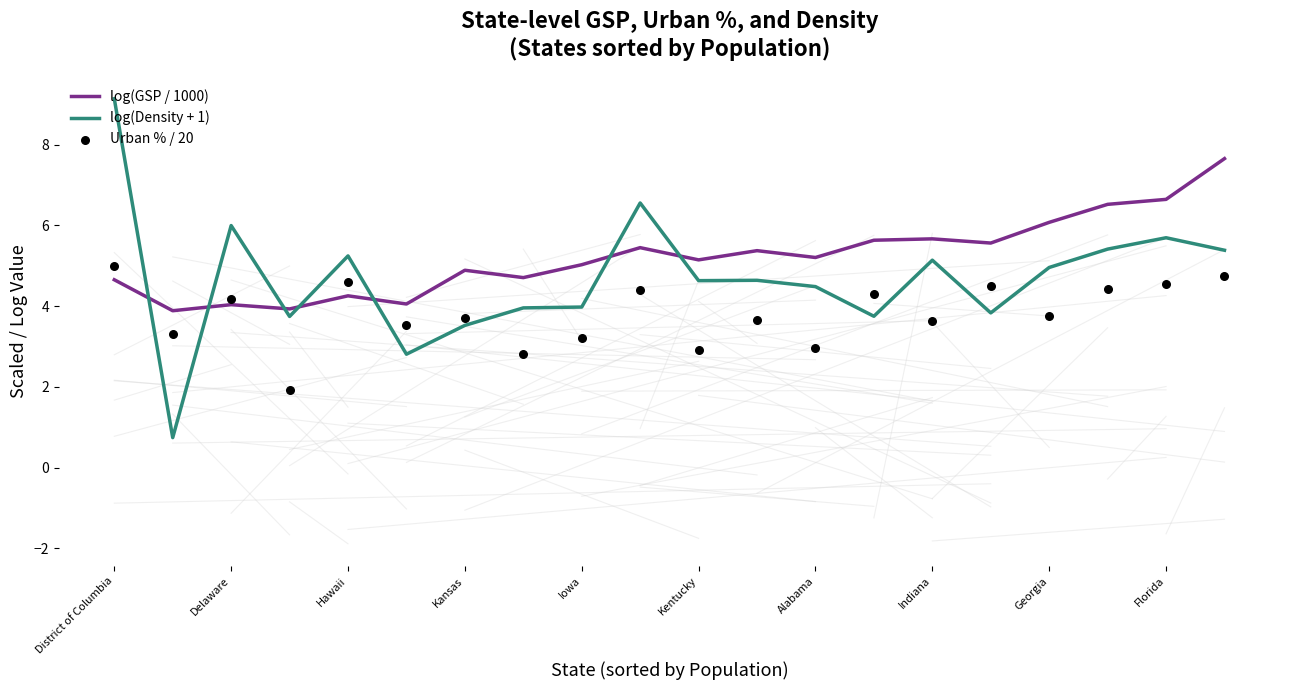

Which series has the largest total across all categories?

log(GSP / 1000)